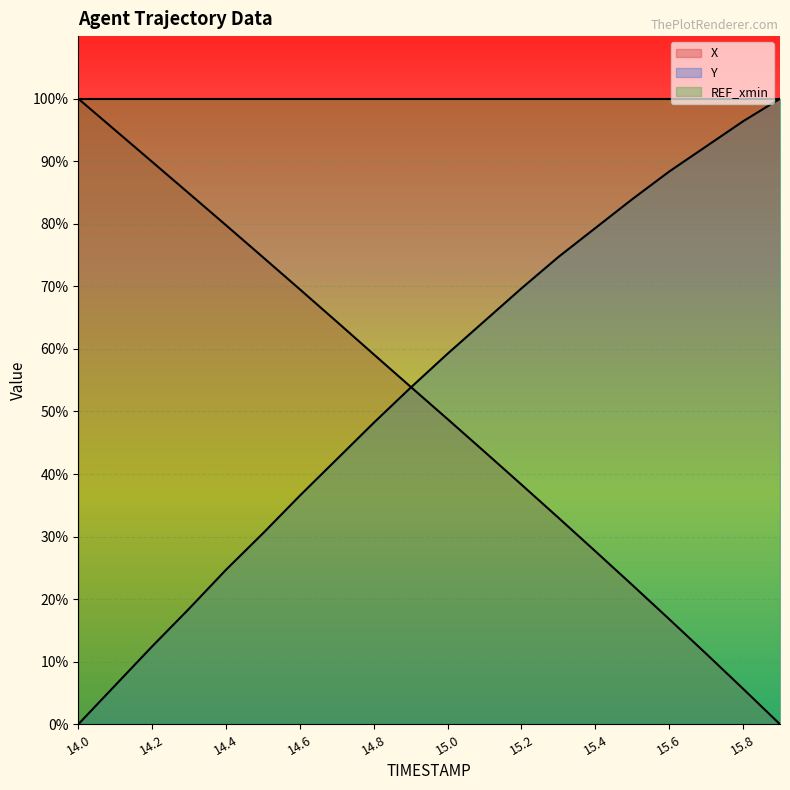

Where do X and Y first cross each other?

14.9 and 15.0